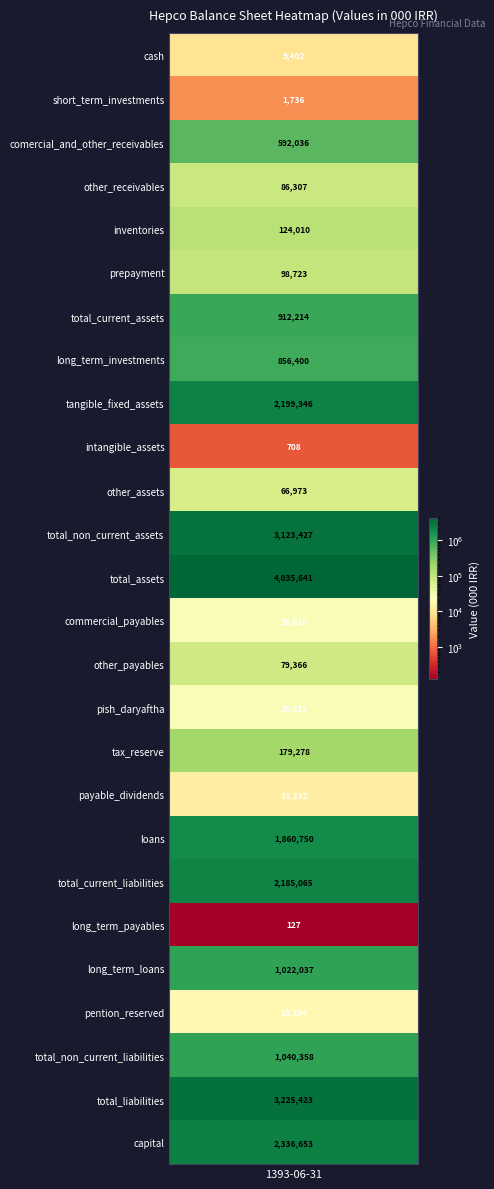

Reading left to right, what are all the values shown in this chart?

9402	1736	592036	86307	124010	98723	912214	856400	2199346	708	66973	3123427	4035641	26610	79366	25829	179278	13232	1860750	2185065	127	1022037	18194	1040358	3225423	2336653